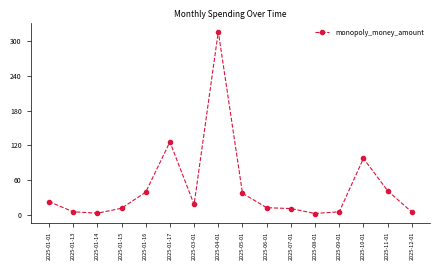

What position from the left is 2025-01-01?

1